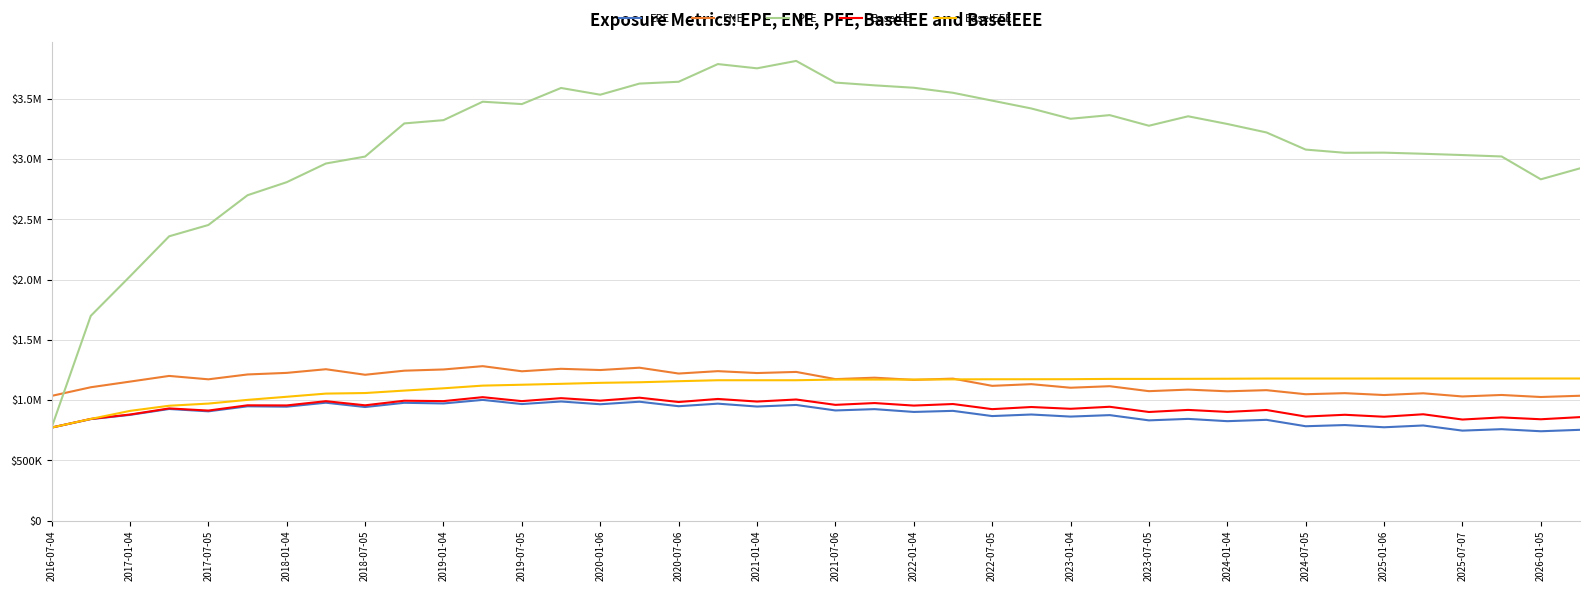

Does the chart have visible grid lines?

Yes